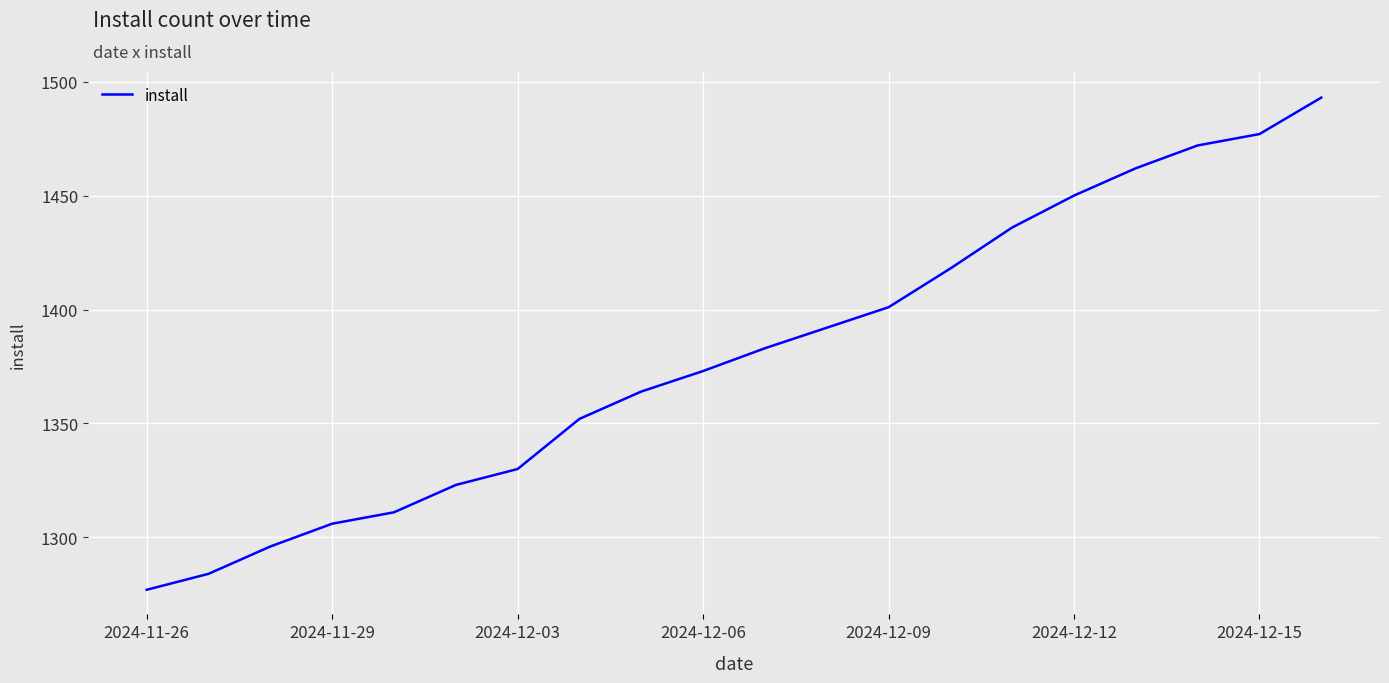

Is this an area chart (filled region under the line)?

No